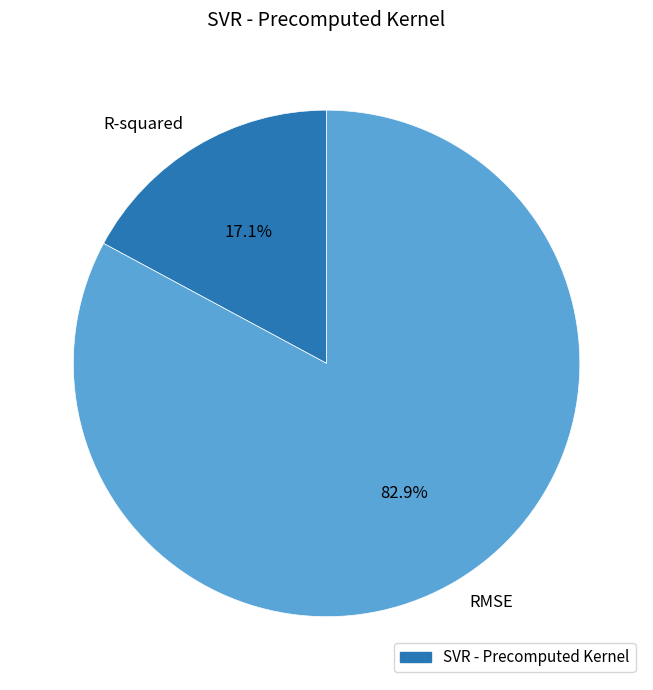

To the nearest percent, what is the difference between the largest and smallest slice percentages?

66%